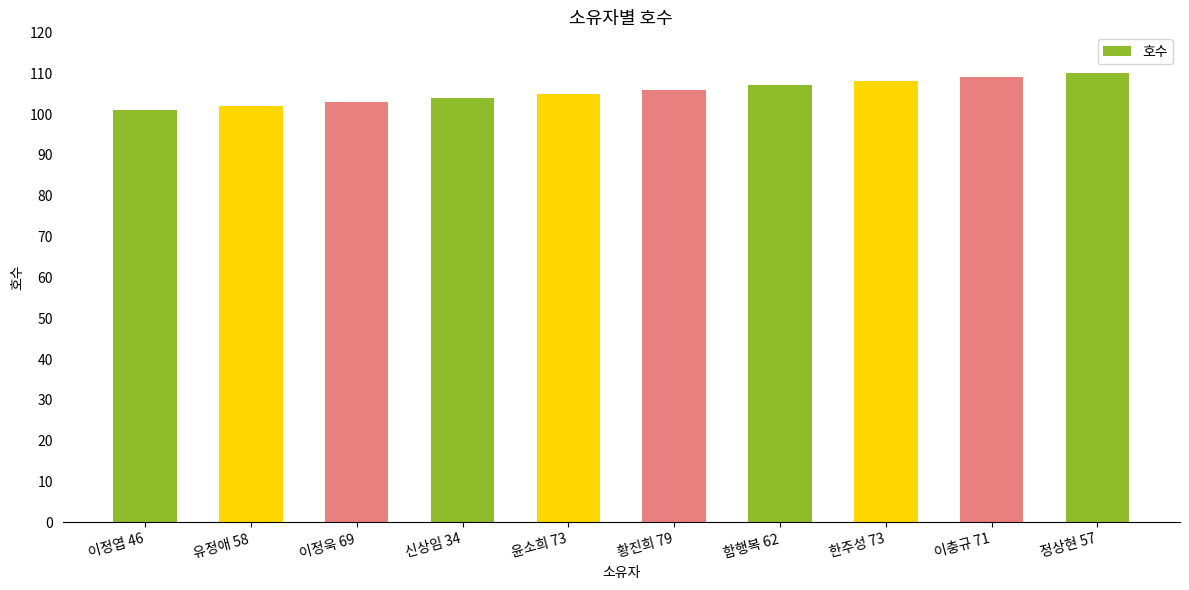

Between 한주성 73 and 함행복 62, which is larger?

한주성 73